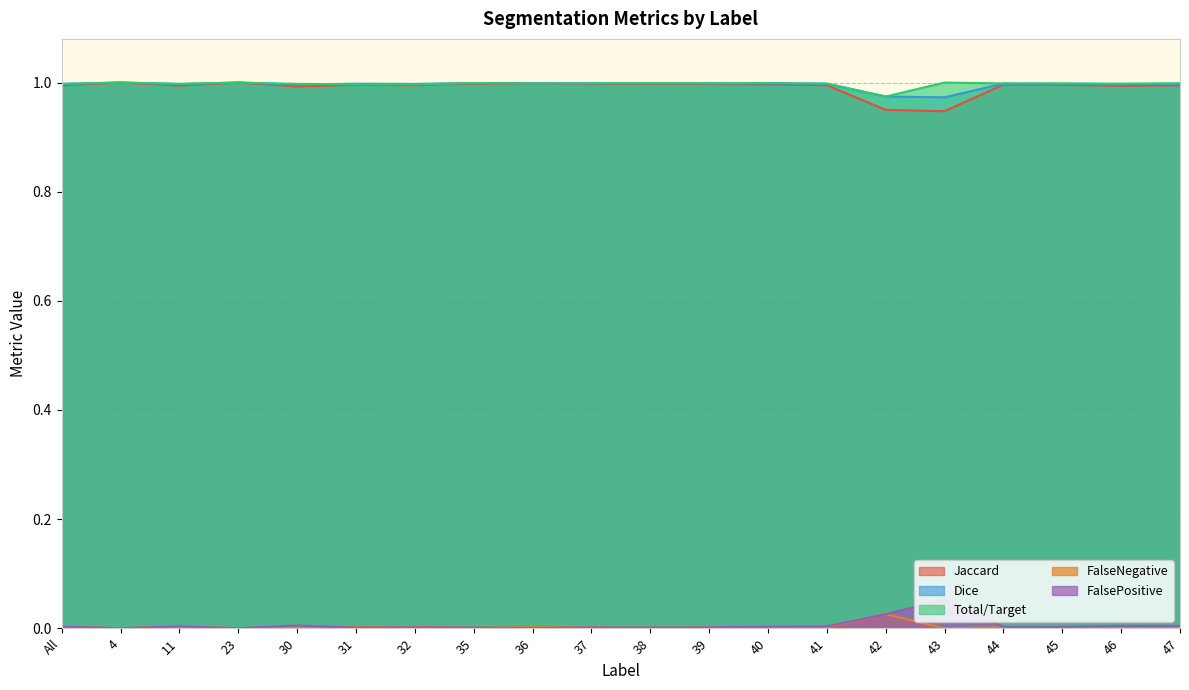

True or false: FalseNegative has a value of 0.0 at 45.

False